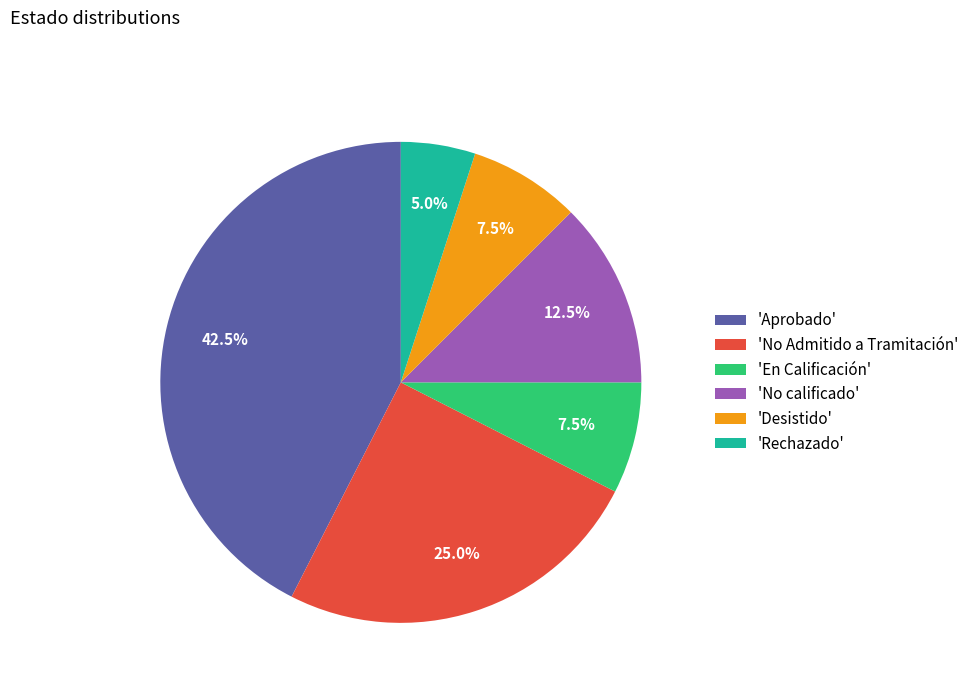

To the nearest percent, what is the difference between the largest and smallest slice percentages?

38%